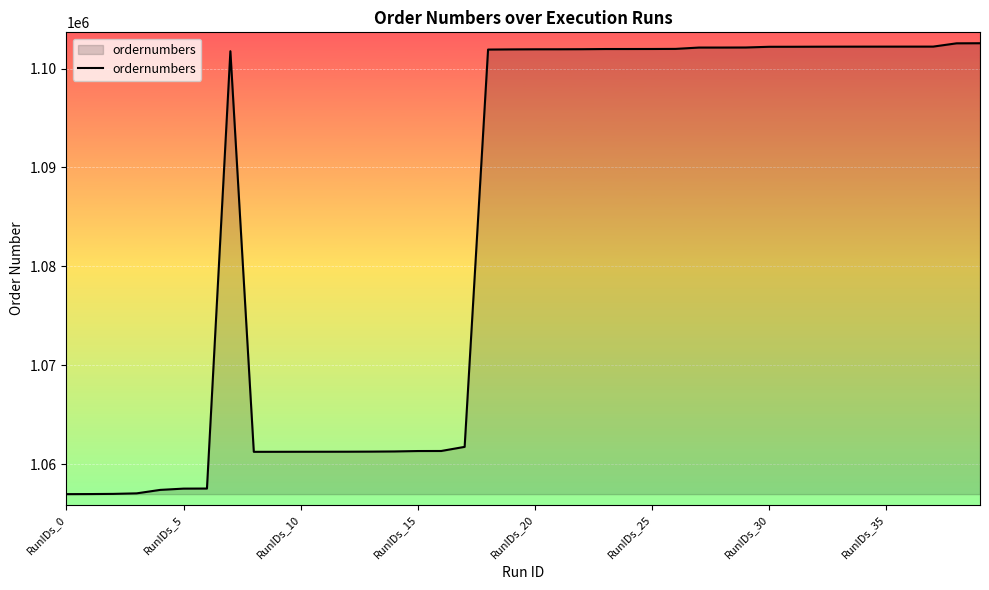

What is the greatest value displayed?

1102564